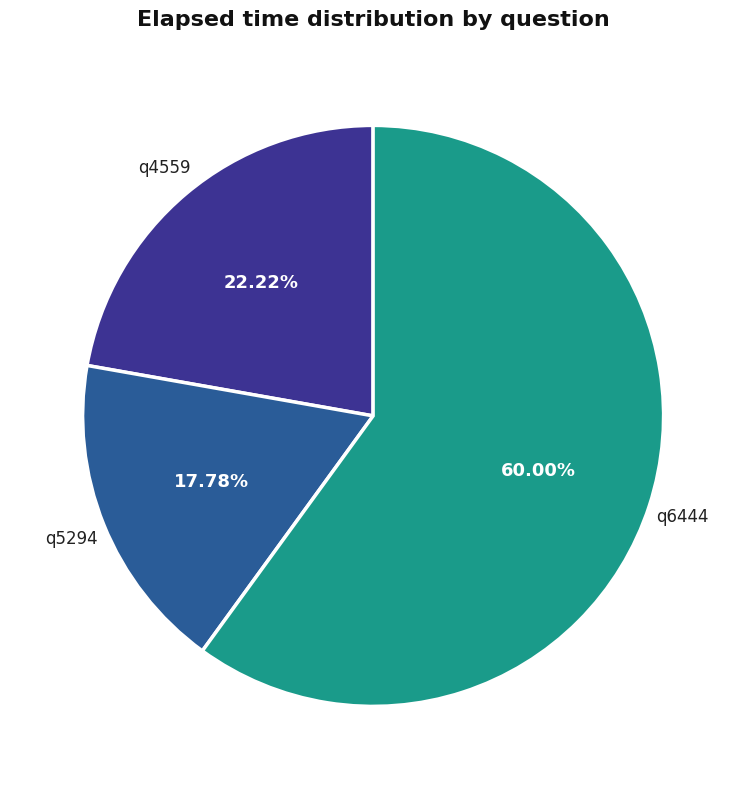

Is there a majority slice in this chart?

Yes